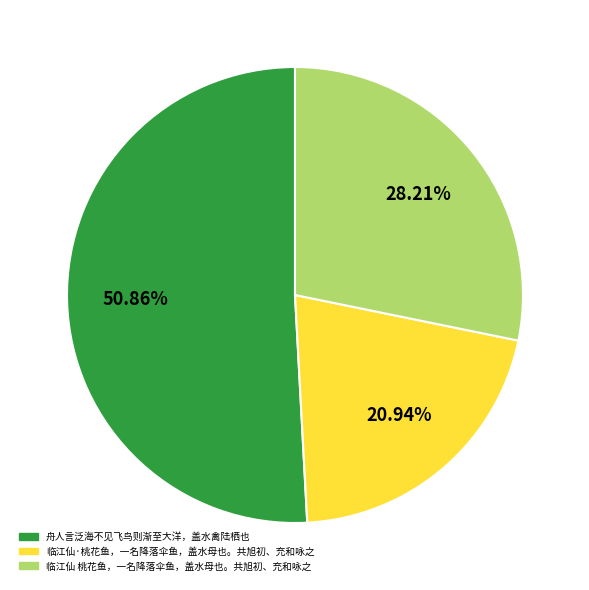

What portion of the pie excludes 临江仙·桃花鱼，一名降落伞鱼，盖水母也。共旭初、充和咏之?

79.1%